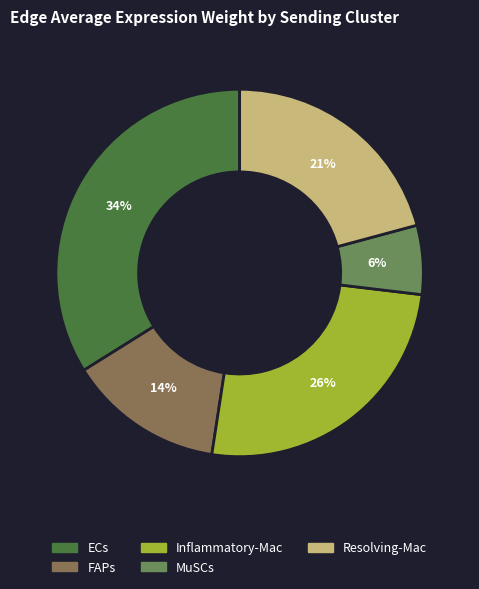

Is it true that Resolving-Mac is 35% of the pie?

False